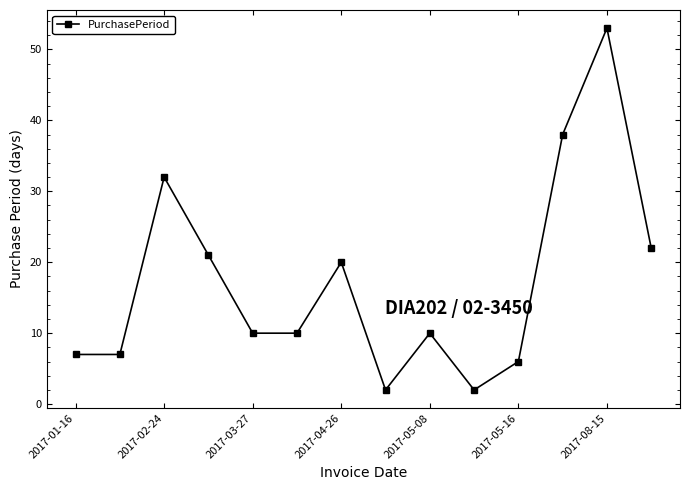

Reading right to left, extract all data points from this chart.

22	53	38	6	2	10	2	20	10	10	21	32	7	7